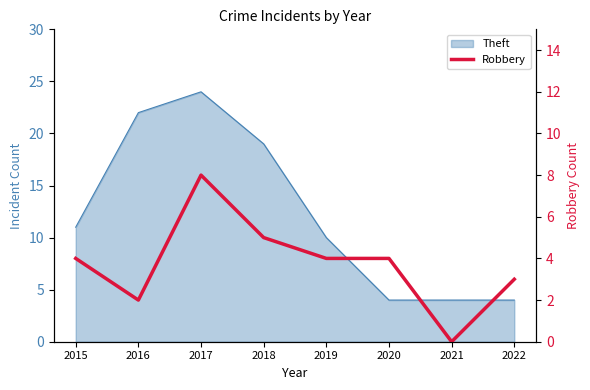

Which label corresponds to the largest value in the chart?

2017